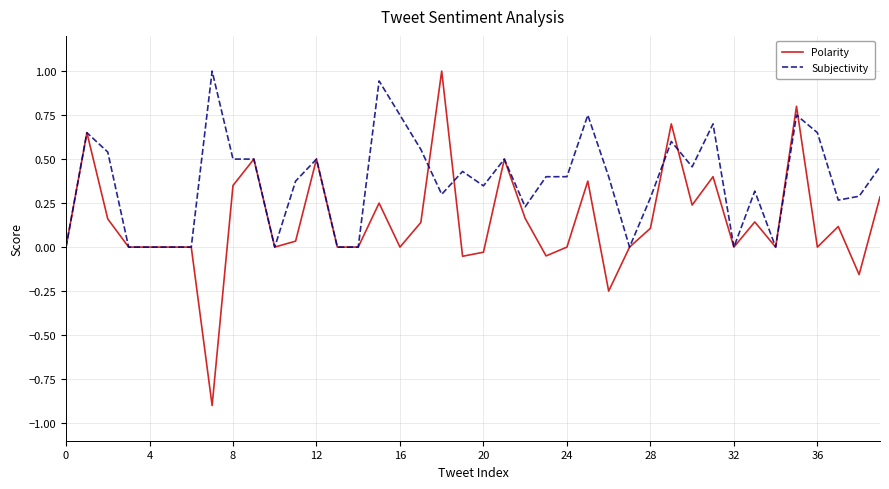

Which series has the largest range (max minus min)?

Polarity